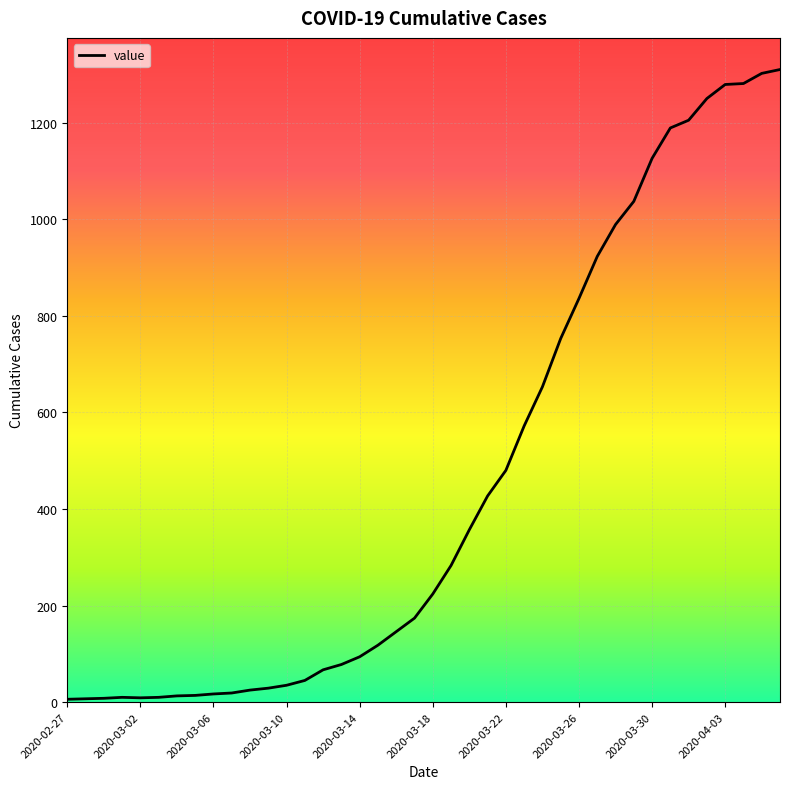

What is the difference between the maximum and minimum values?

1304